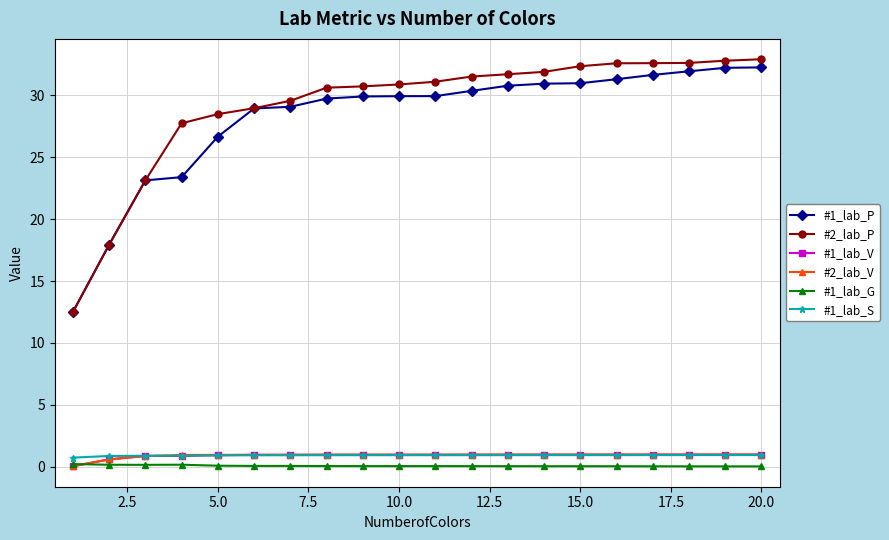

Which series has the largest range (max minus min)?

#2_lab_P